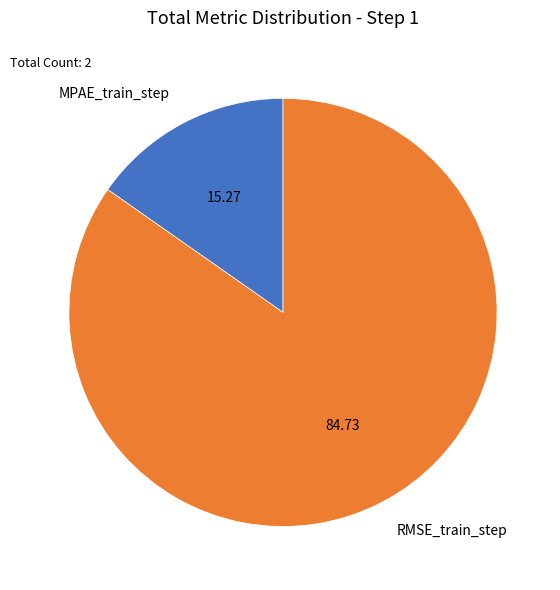

Combined, do MPAE_train_step and RMSE_train_step account for over 50%?

Yes